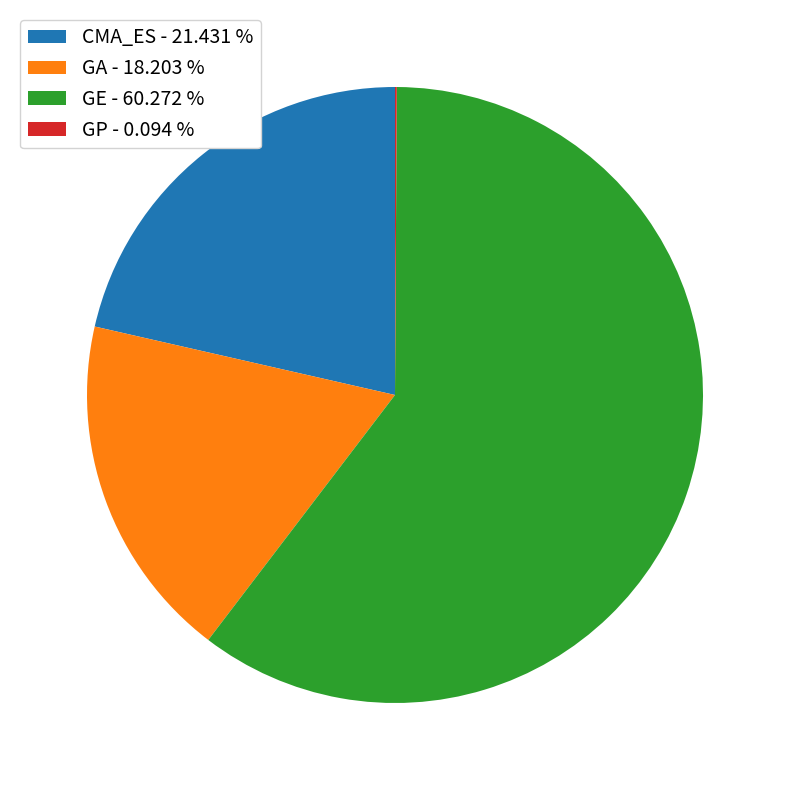

Which category has the biggest portion of the pie?

GE